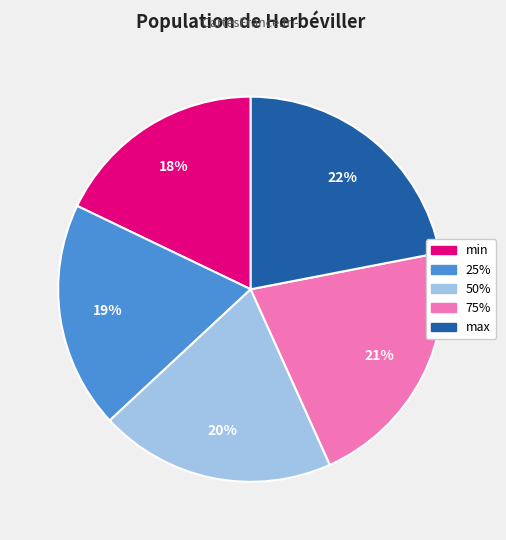

Is it true that 75% is 21% of the pie?

True